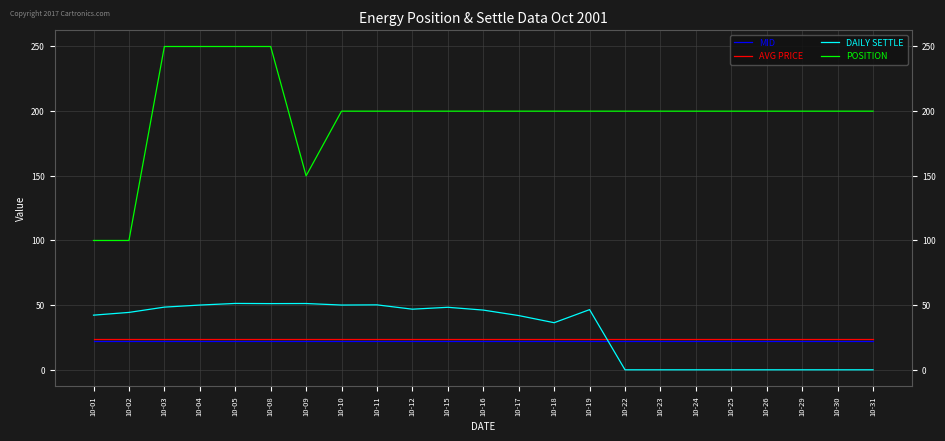

Does the chart have visible grid lines?

Yes